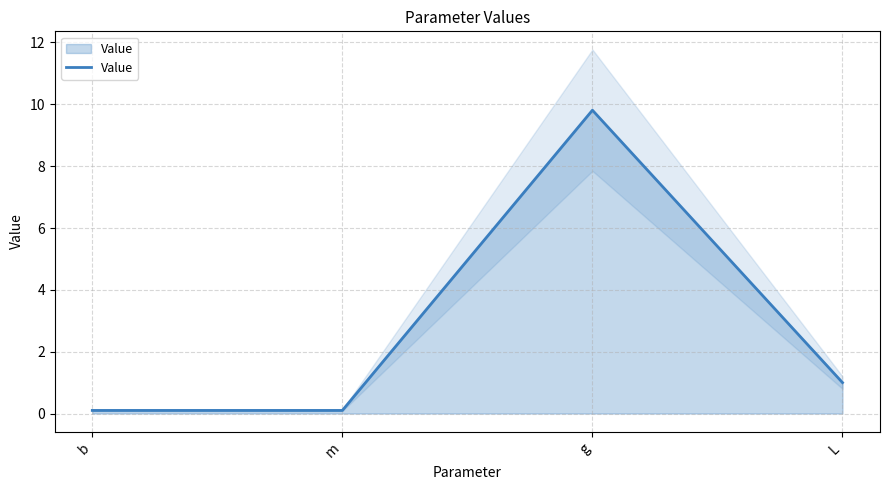

The value at L is 1.0. True or false?

True